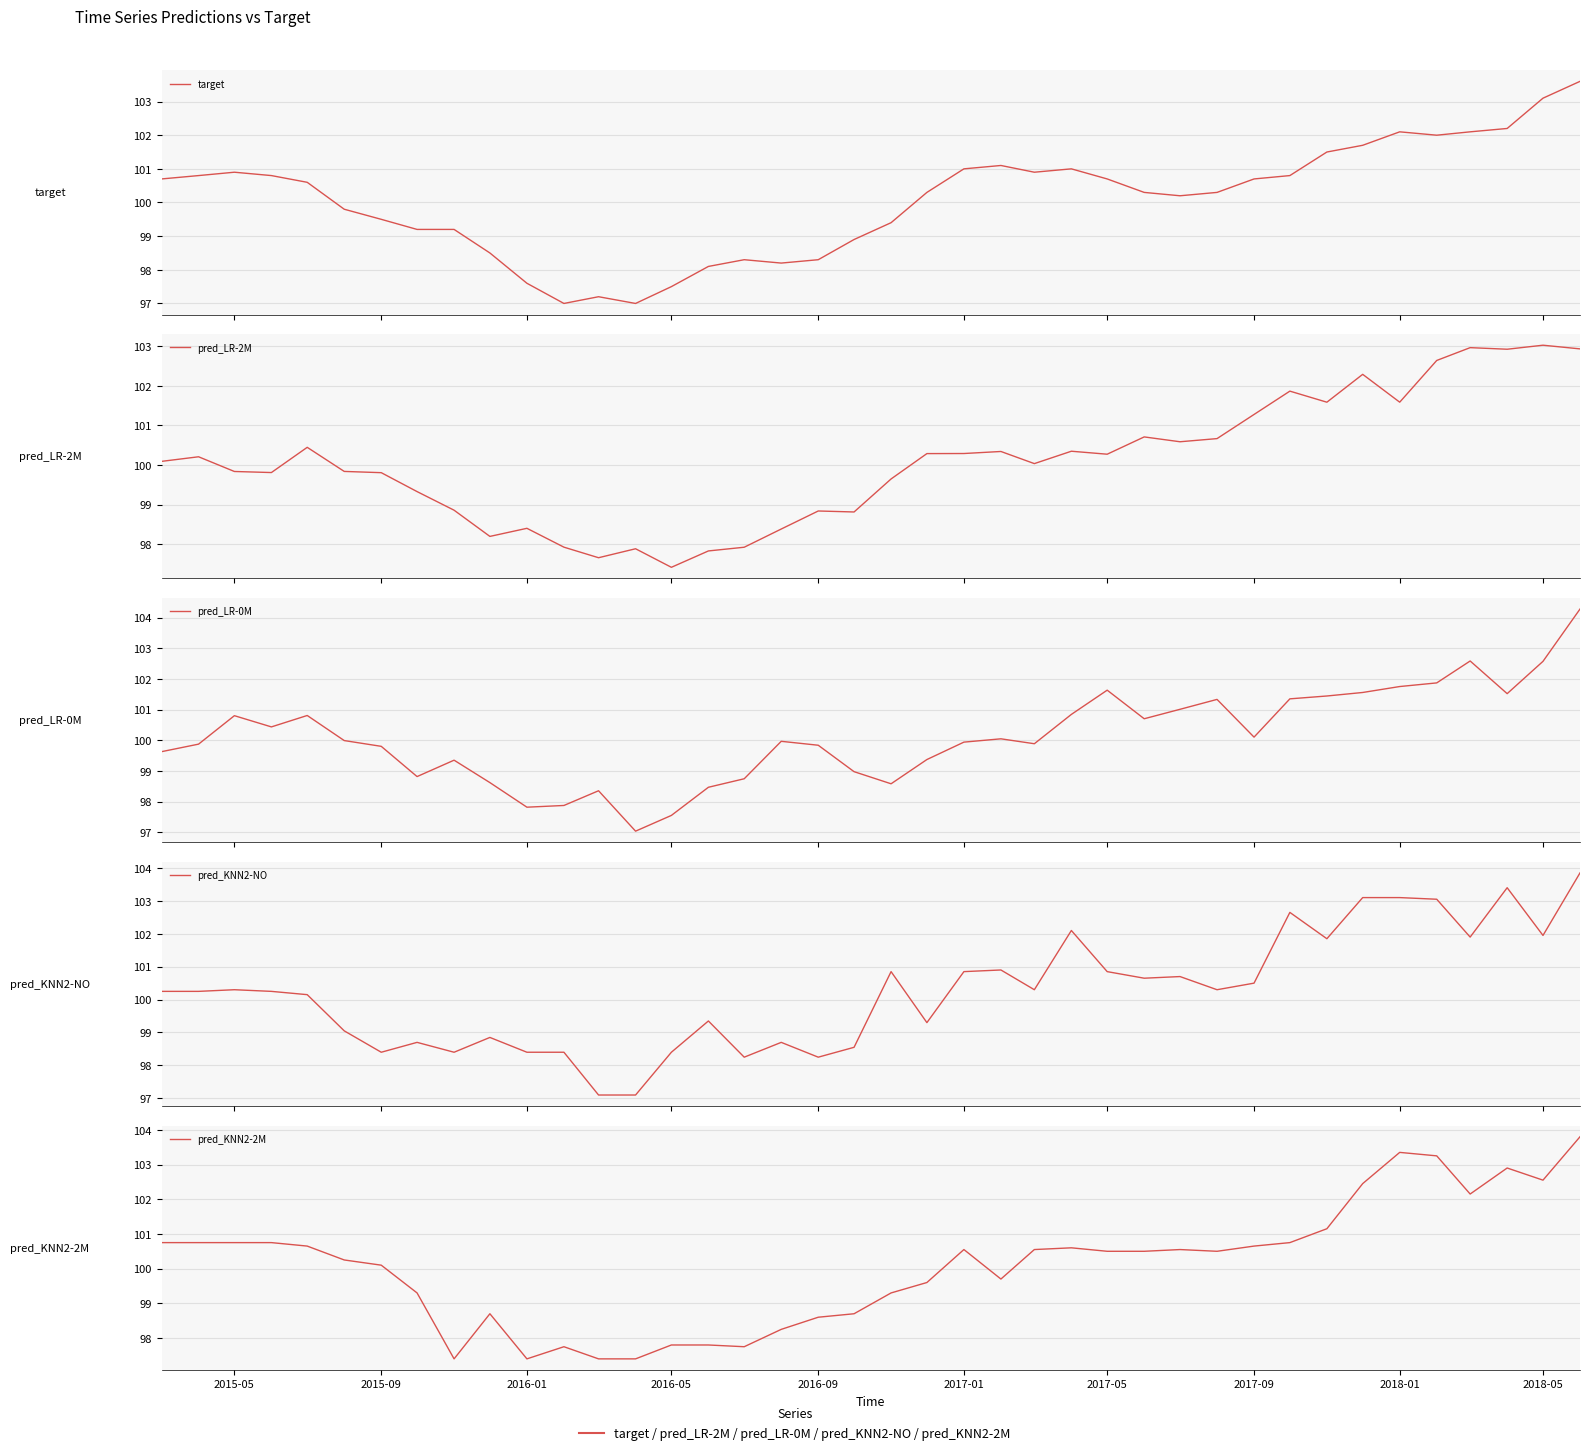

Rank the series by their maximum value, from highest to lowest.

pred_LR-0M, pred_KNN2-NO, pred_KNN2-2M, target, pred_LR-2M